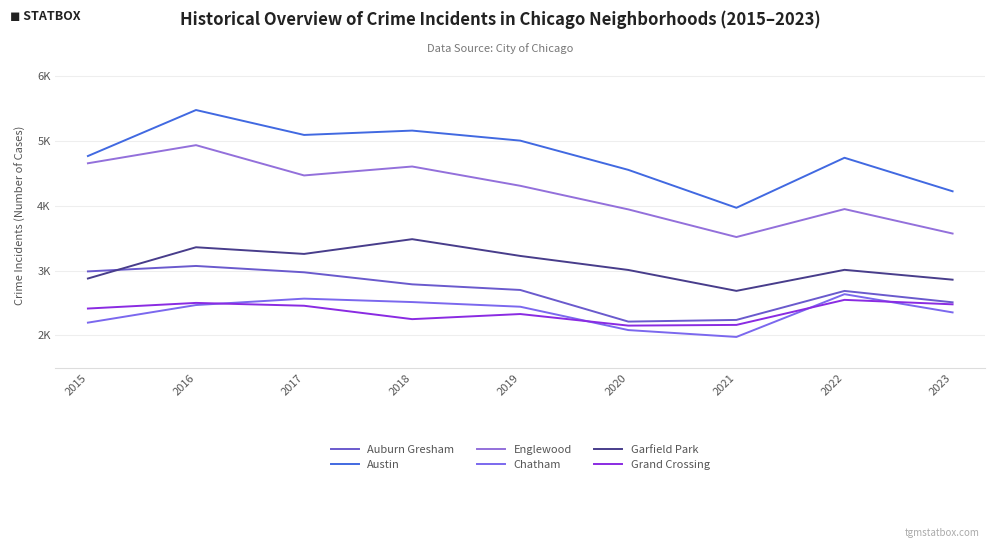

Which category has the lowest value across all series?

2021